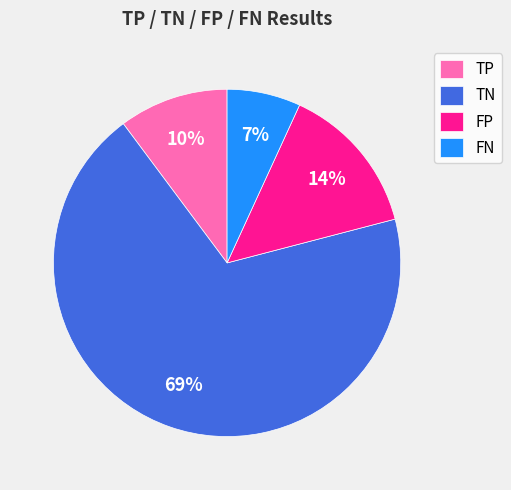

How many segments does this pie chart have?

4